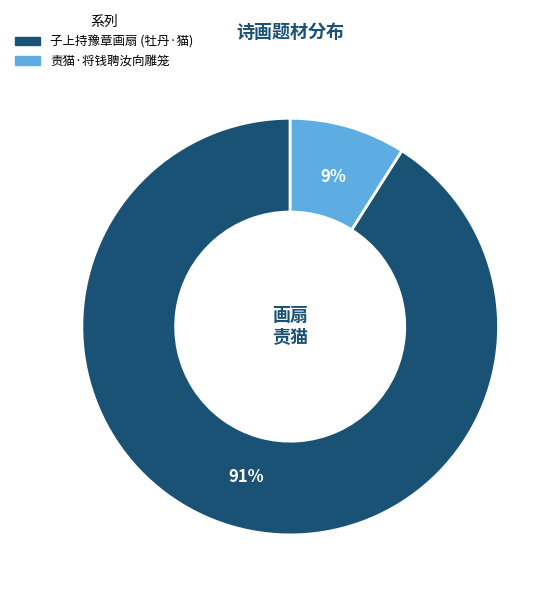

How many slices are in this pie chart?

2